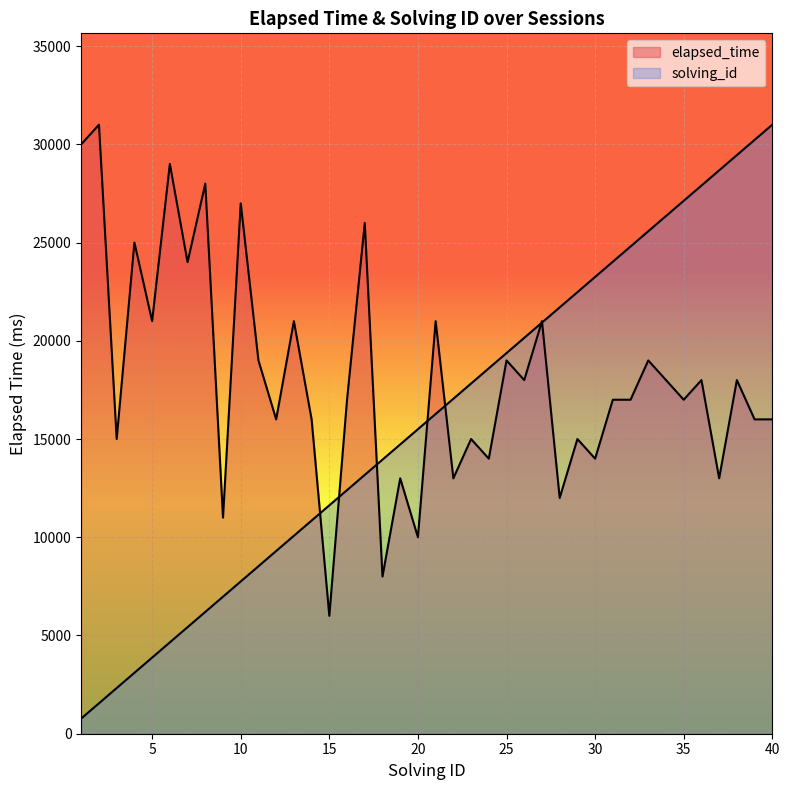

What is the value of the 15th point from the left?

6000